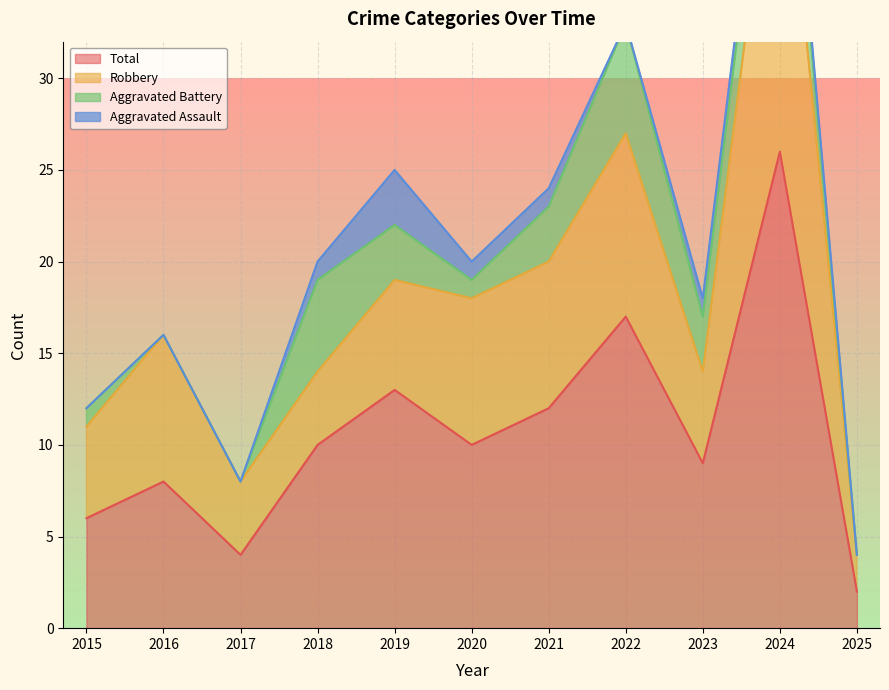

What is the approximate value of Total at 2023?

9